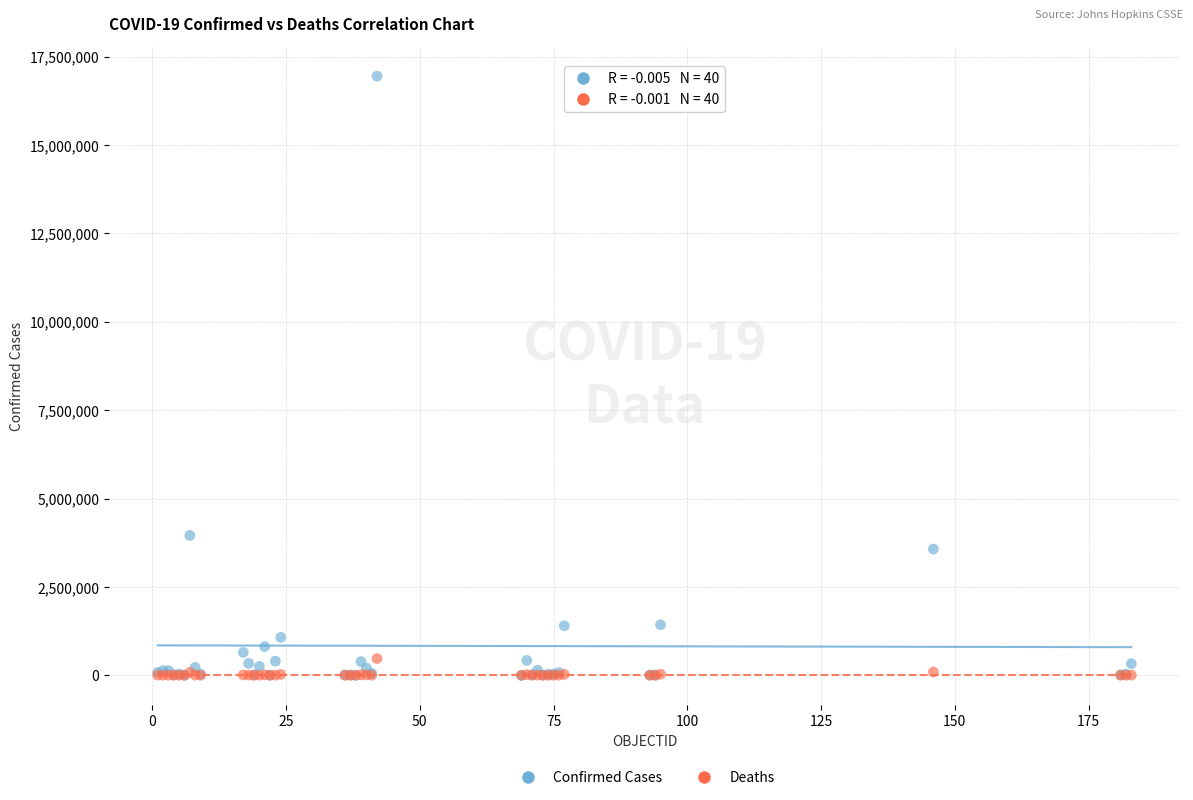

Across all series, what Y value is closest to 8473531?

3955439